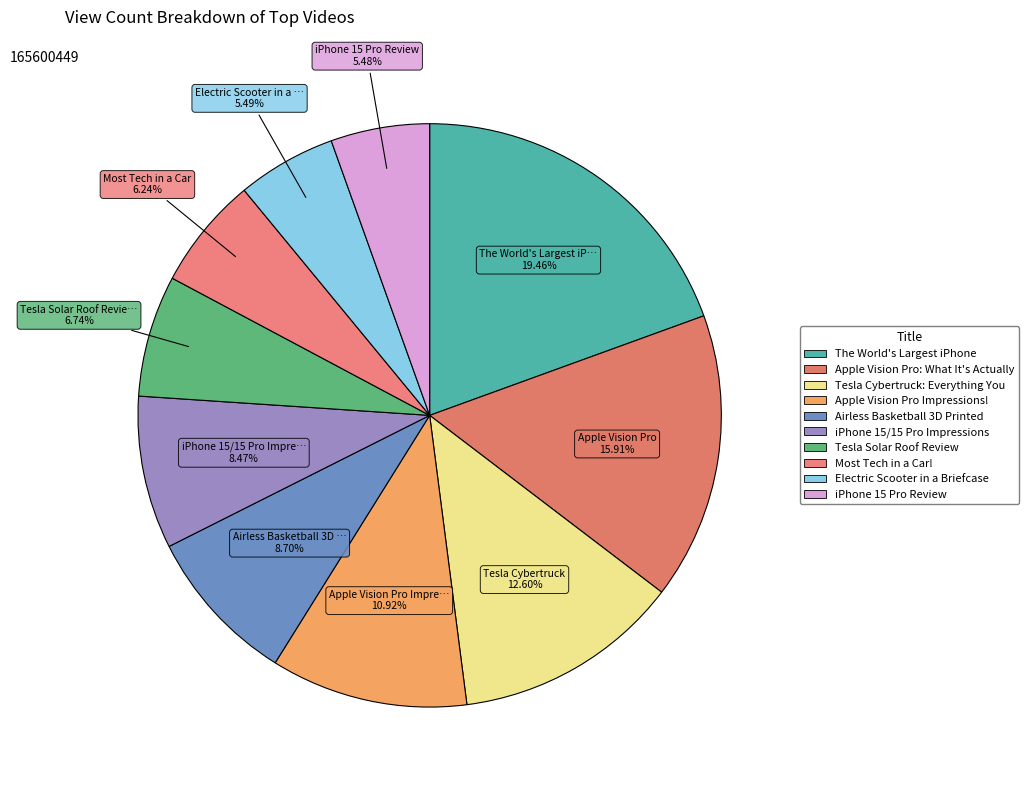

What is the largest slice in the pie chart?

The World's Largest iPhone